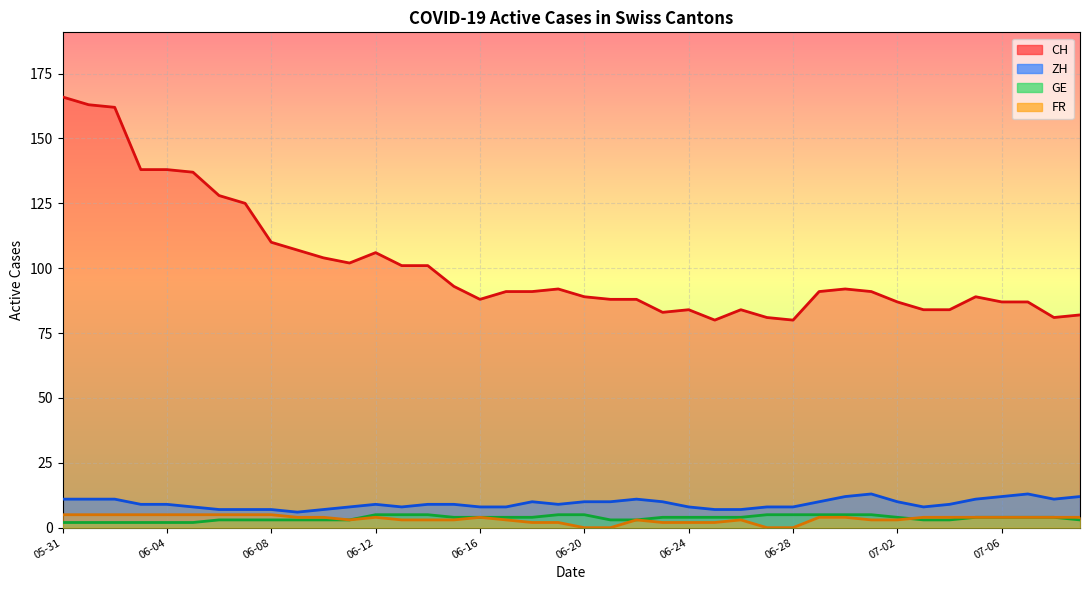

True or false: ZH and CH cross at least once.

False